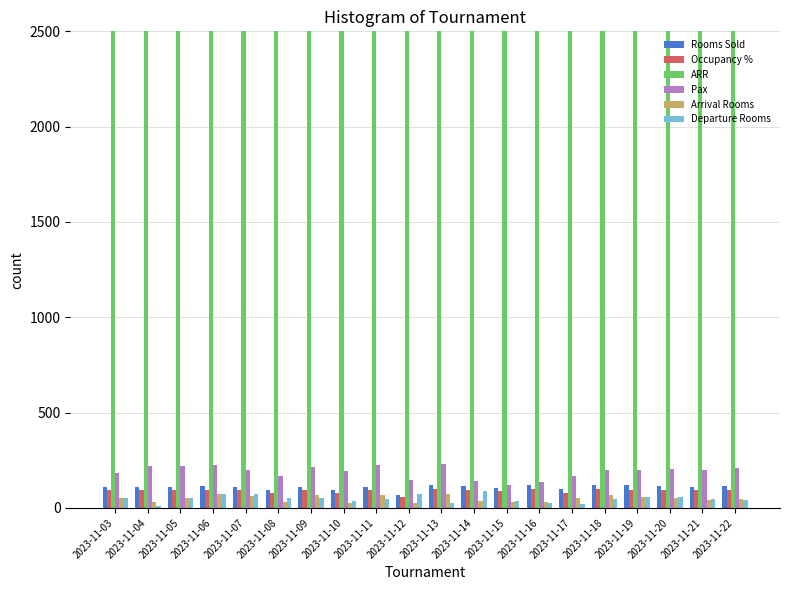

List the labels in order of Rooms Sold value, largest first.

2023-11-16, 2023-11-13, 2023-11-18, 2023-11-19, 2023-11-06, 2023-11-14, 2023-11-22, 2023-11-20, 2023-11-03, 2023-11-04, 2023-11-07, 2023-11-11, 2023-11-21, 2023-11-05, 2023-11-09, 2023-11-15, 2023-11-17, 2023-11-10, 2023-11-08, 2023-11-12